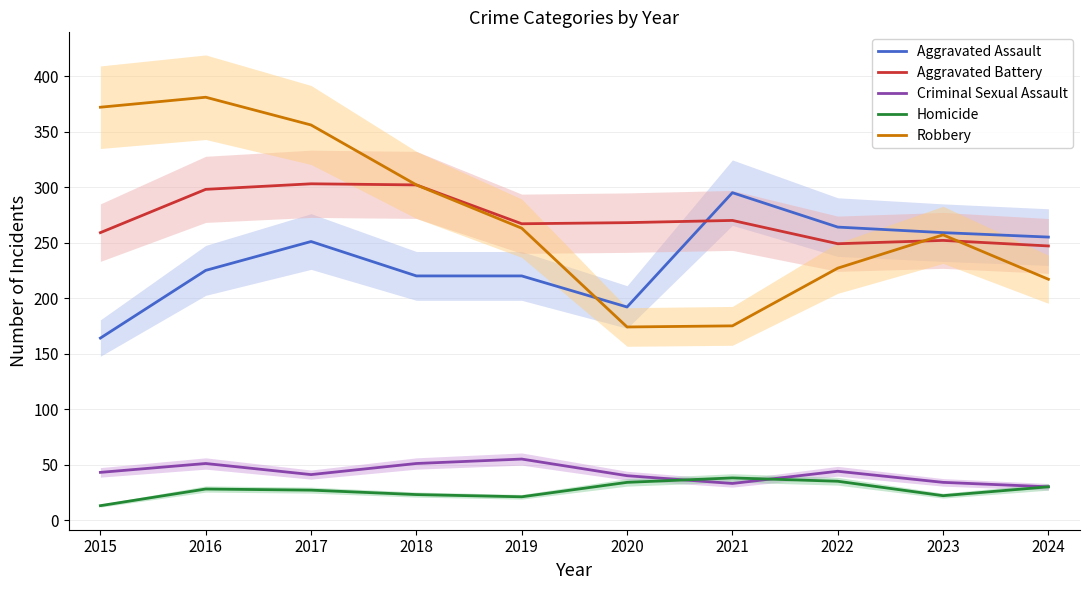

How many values in the Aggravated Assault series exceed 251?

4